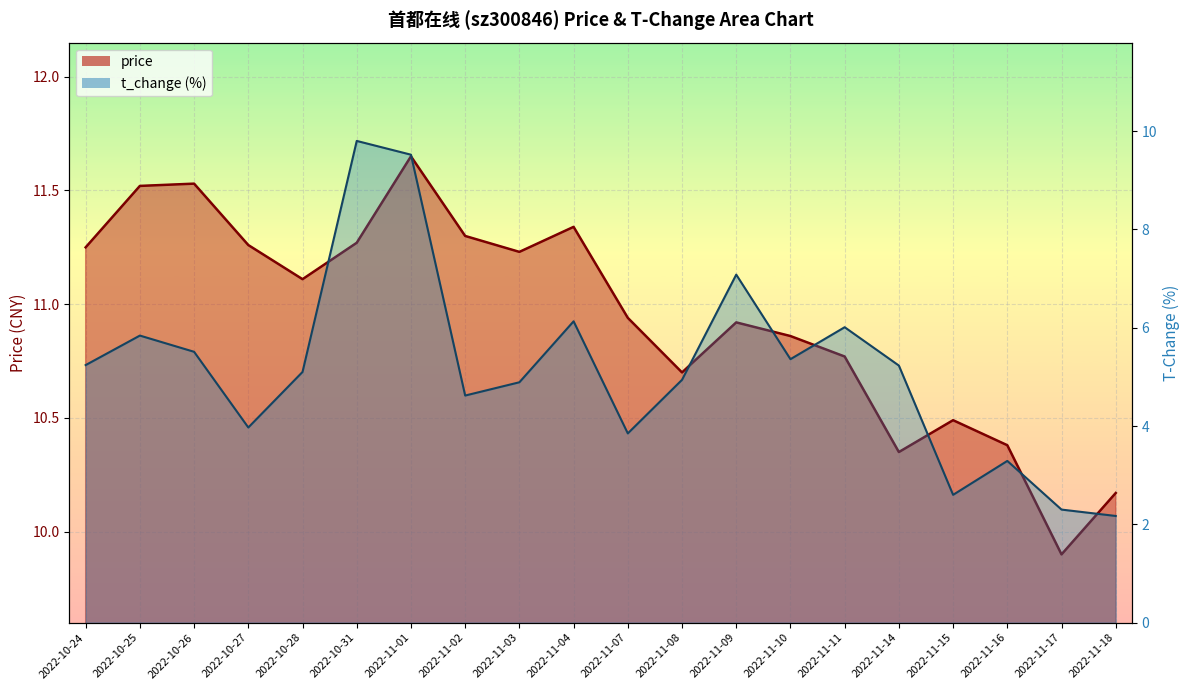

How many interior local peaks does the price series have?

5